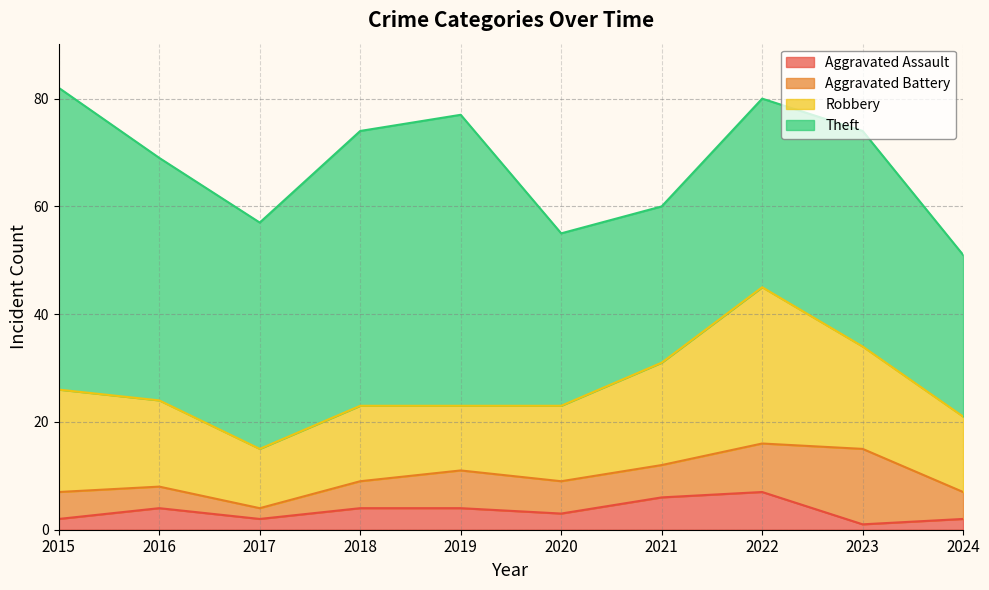

What is the value of the Theft point at the 9th from the left?

40